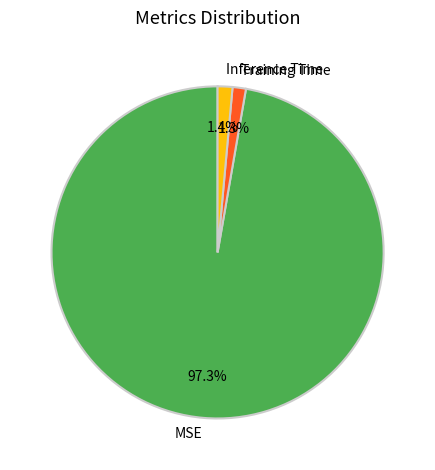

Which slice is the largest?

MSE